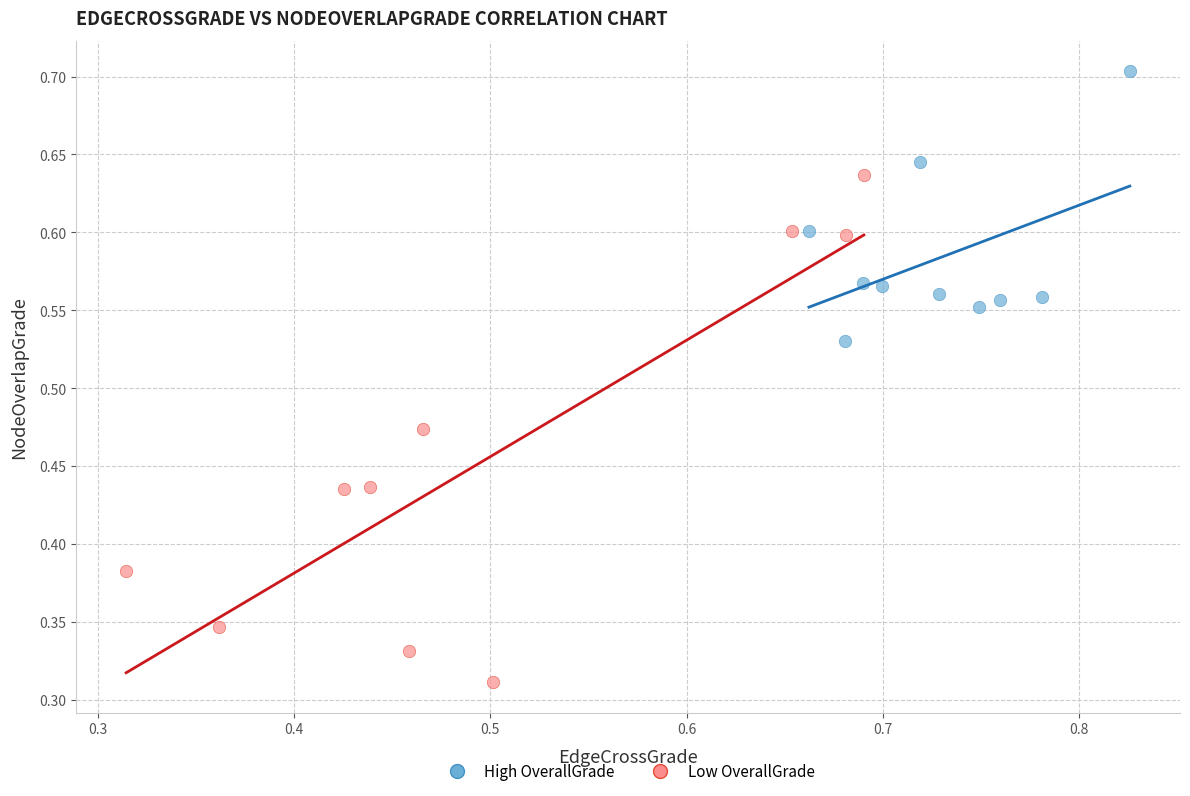

Which series has the widest spread of Y values?

Low OverallGrade